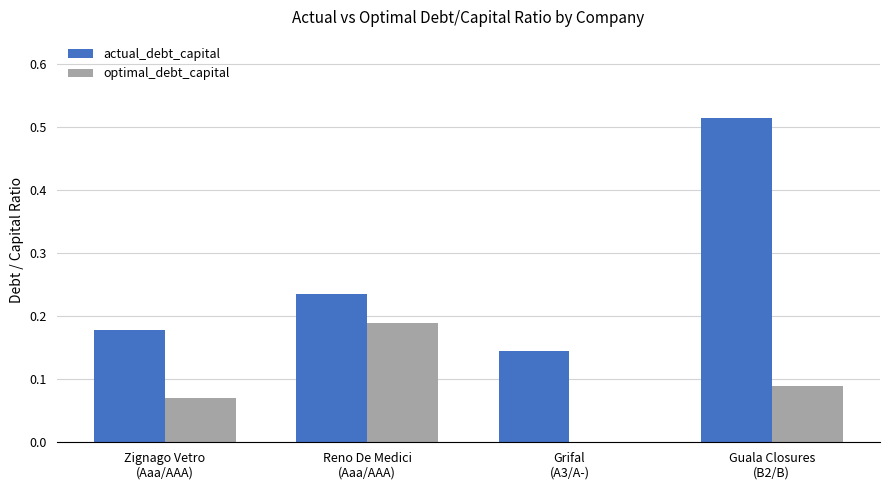

How many data points in optimal_debt_capital are above 0?

3